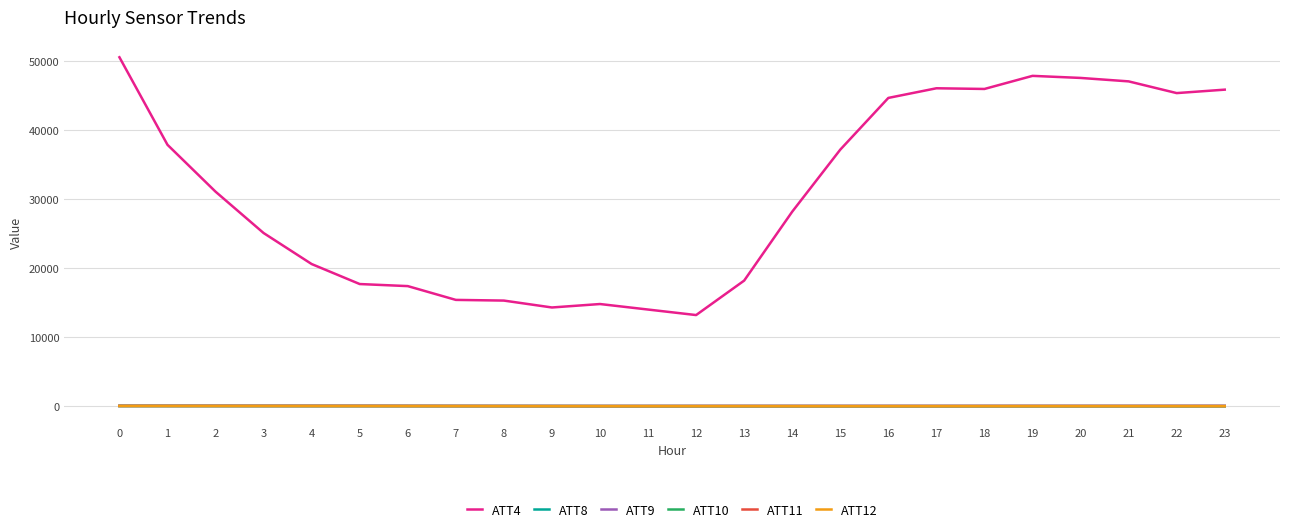

Does the chart have visible grid lines?

Yes